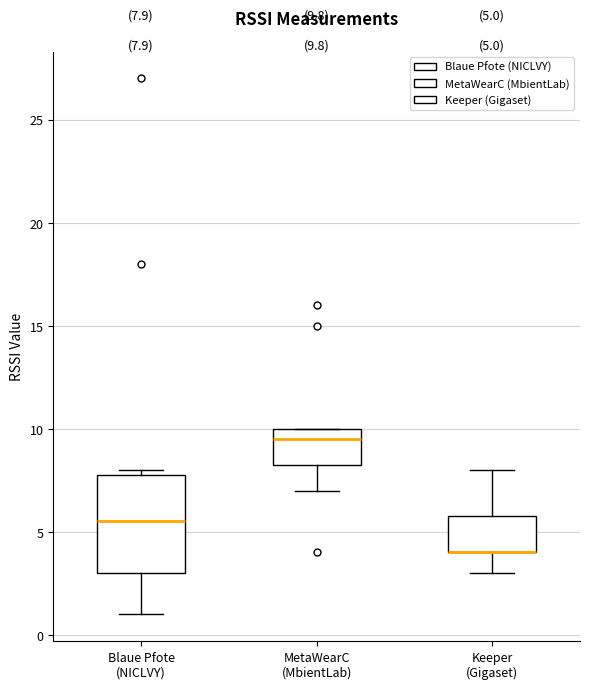

Comparing the boxes themselves (not the whiskers), which one is the tallest?

Blaue Pfote (NICLVY)